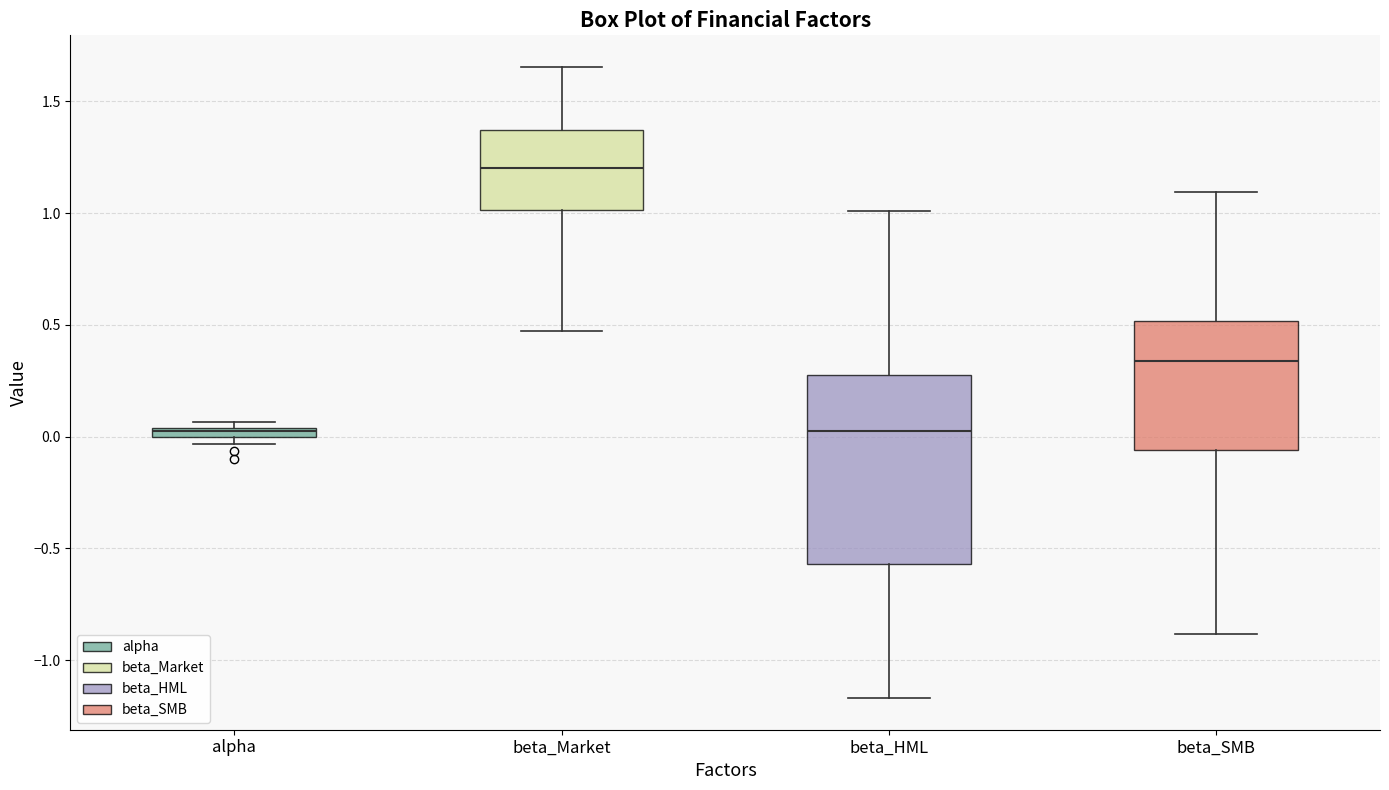

Which box has the highest median line?

beta_Market